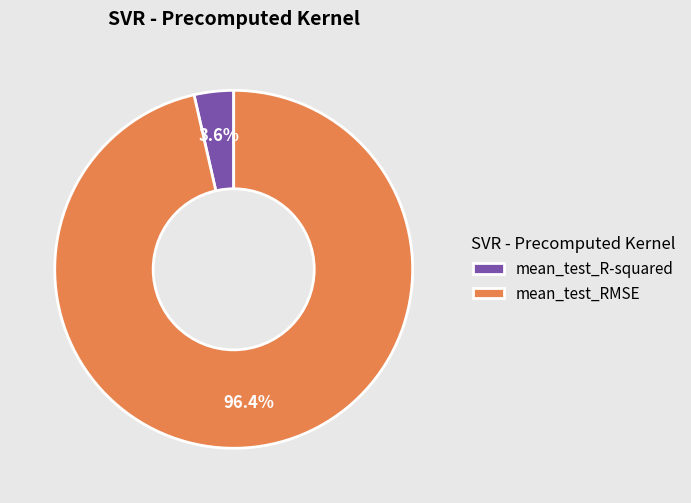

Combined, do mean_test_R-squared and mean_test_RMSE account for over 50%?

Yes